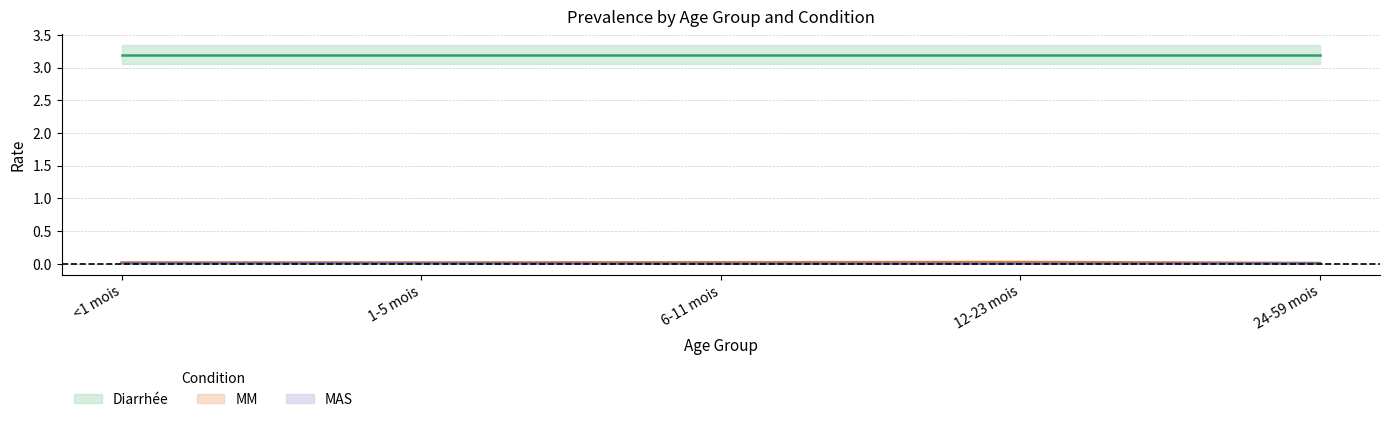

Is it true that MM equals 0.0 at 12-23 mois?

False